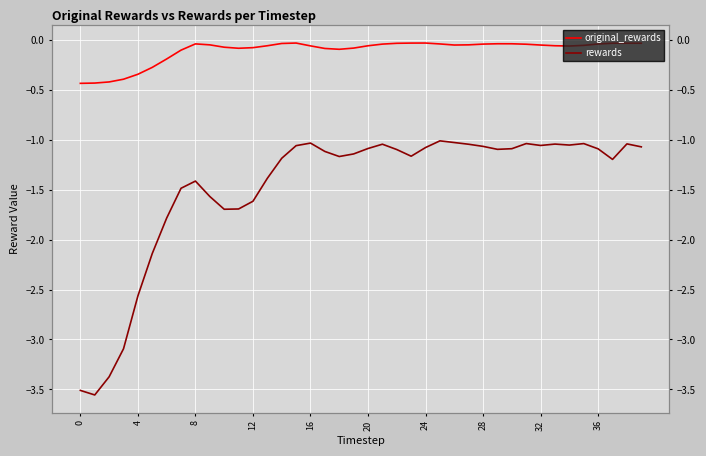

Reading left to right, list all the values displayed in this chart.

original_rewards: -0.4	-0.4	-0.4	-0.4	-0.3	-0.3	-0.2	-0.1	-0.0	-0.1	-0.1	-0.1	-0.1	-0.1	-0.0	-0.0	-0.1	-0.1	-0.1	-0.1	-0.1	-0.0	-0.0	-0.0	-0.0	-0.0	-0.1	-0.0	-0.0	-0.0	-0.0	-0.0	-0.1	-0.1	-0.1	-0.1	-0.0	-0.0	-0.0	-0.0
rewards: -3.5	-3.6	-3.4	-3.1	-2.6	-2.1	-1.8	-1.5	-1.4	-1.6	-1.7	-1.7	-1.6	-1.4	-1.2	-1.1	-1.0	-1.1	-1.2	-1.1	-1.1	-1.0	-1.1	-1.2	-1.1	-1.0	-1.0	-1.0	-1.1	-1.1	-1.1	-1.0	-1.1	-1.0	-1.1	-1.0	-1.1	-1.2	-1.0	-1.1